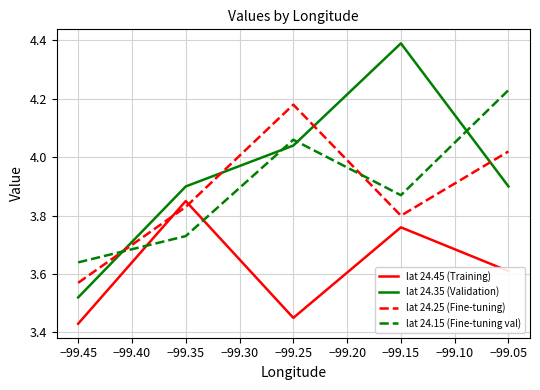

Which series has the largest total across all categories?

lat 24.35 (Validation)